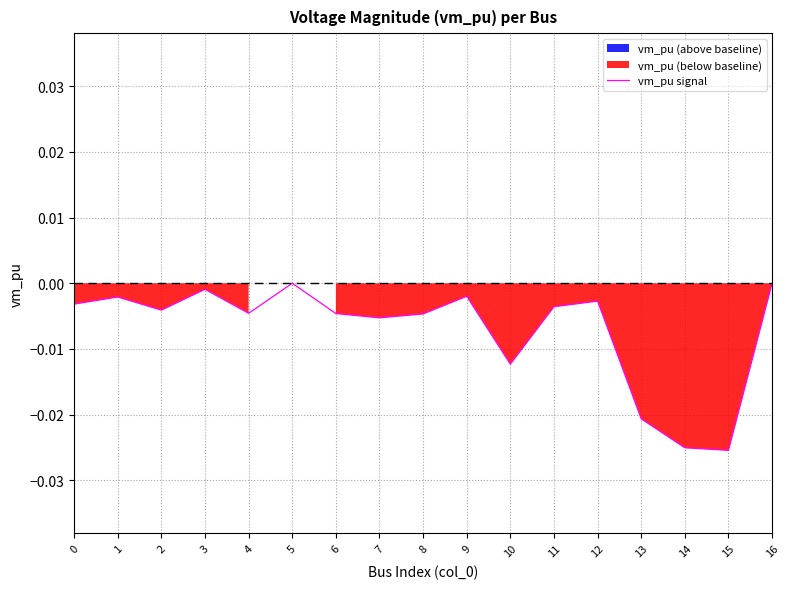

At which label is the value closest to 0?

5